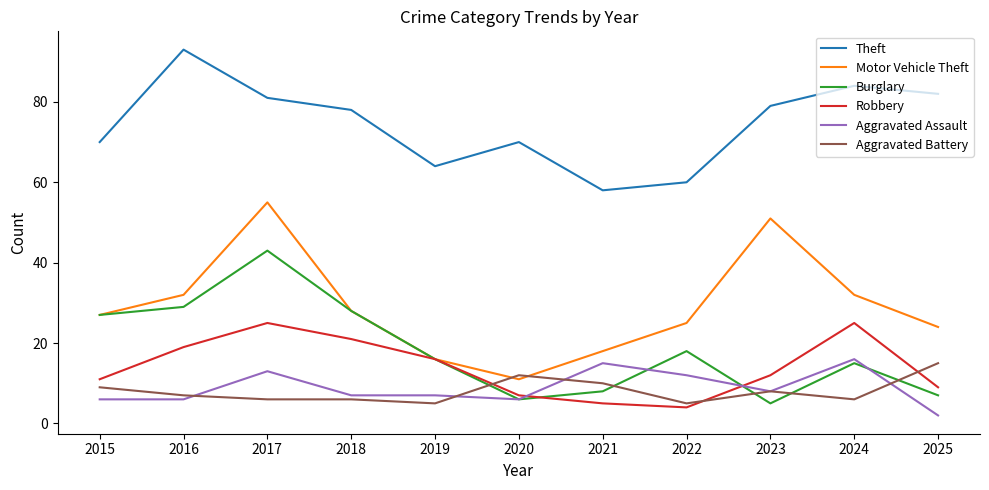

At which category is the sum across all series the highest?

2017